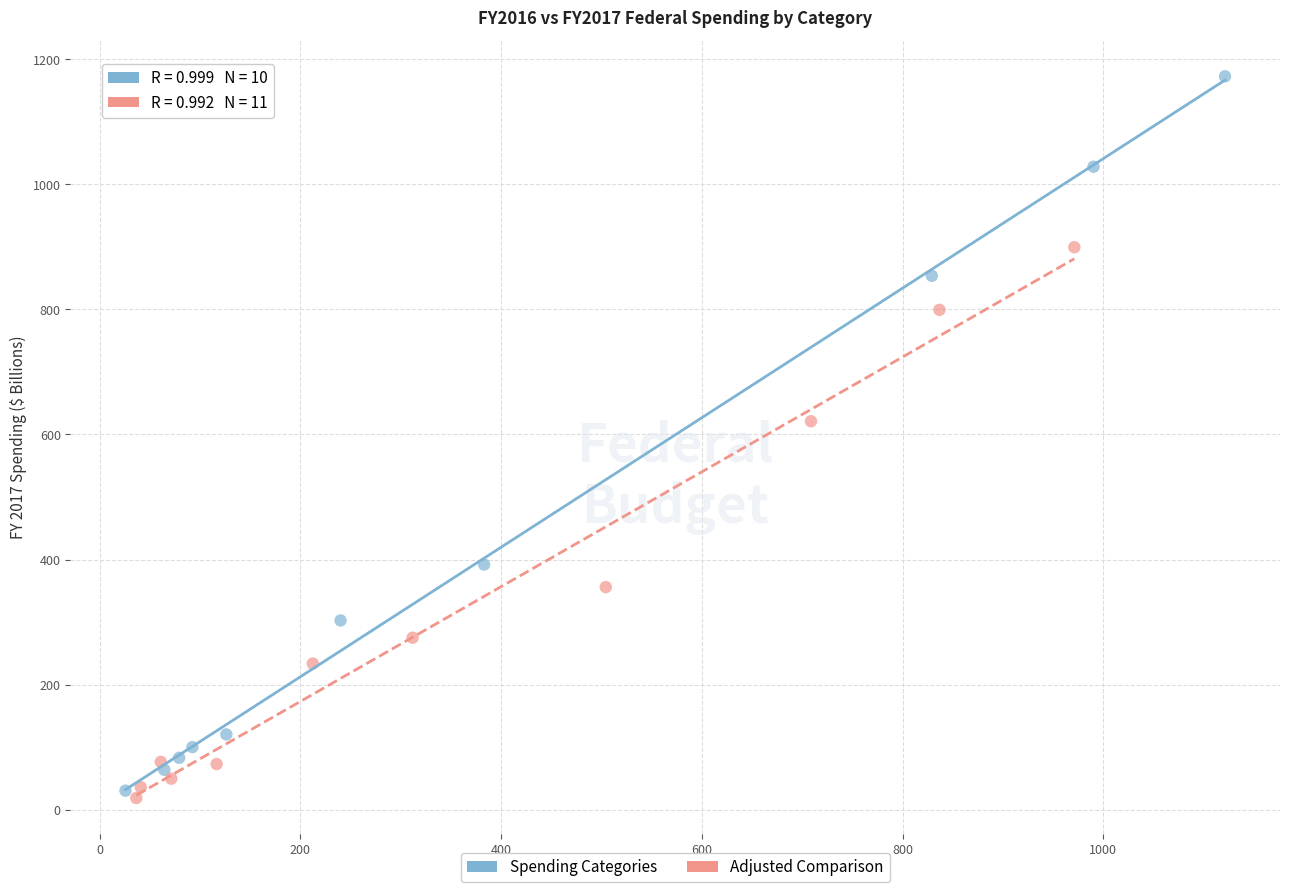

Which series reaches the maximum Y coordinate?

Spending Categories